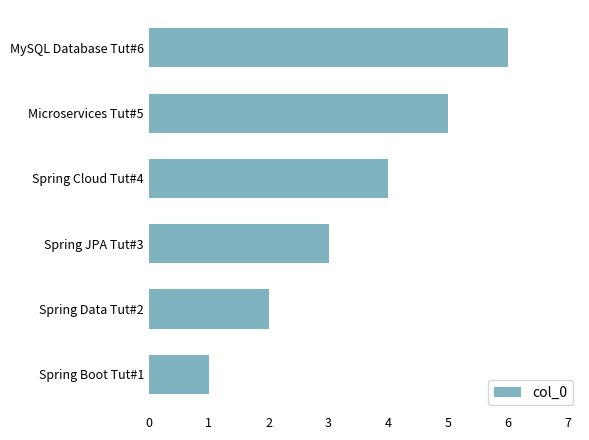

Where is the data nearest to the value 3?

Spring JPA Tut#3